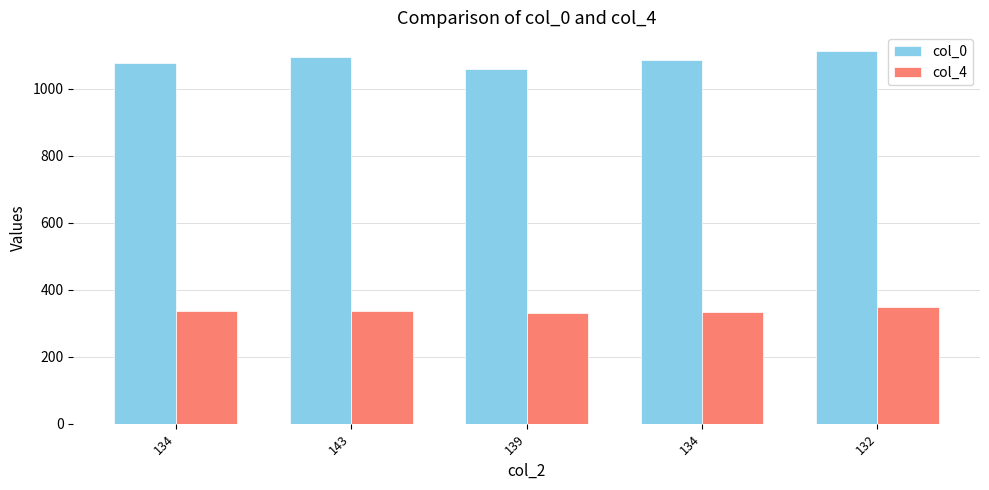

How many categories are shown in the chart?

5